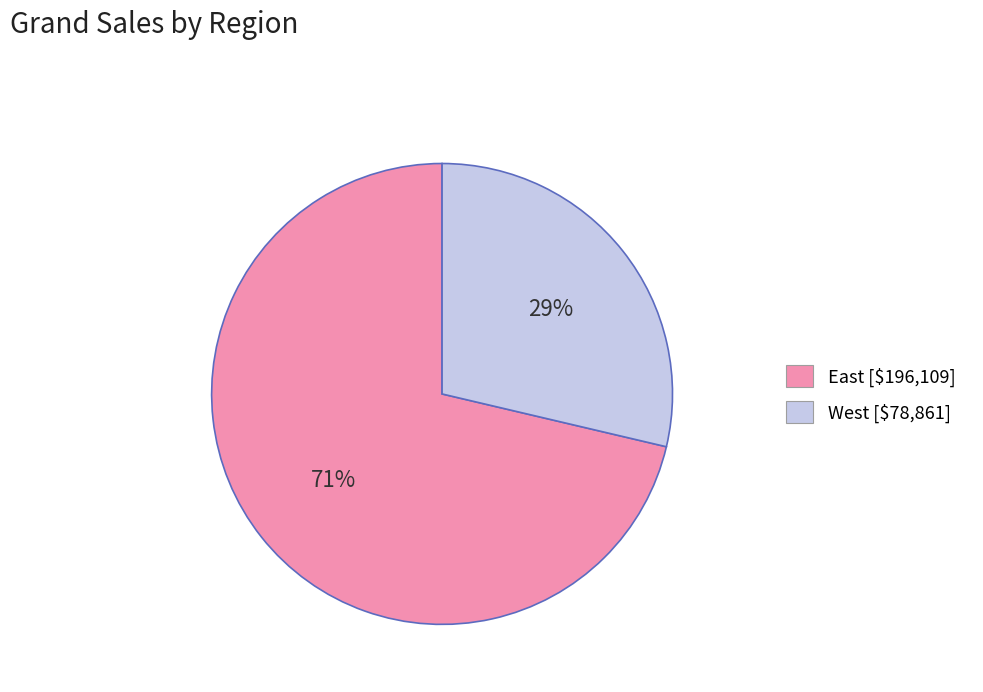

Which slice is the largest?

East